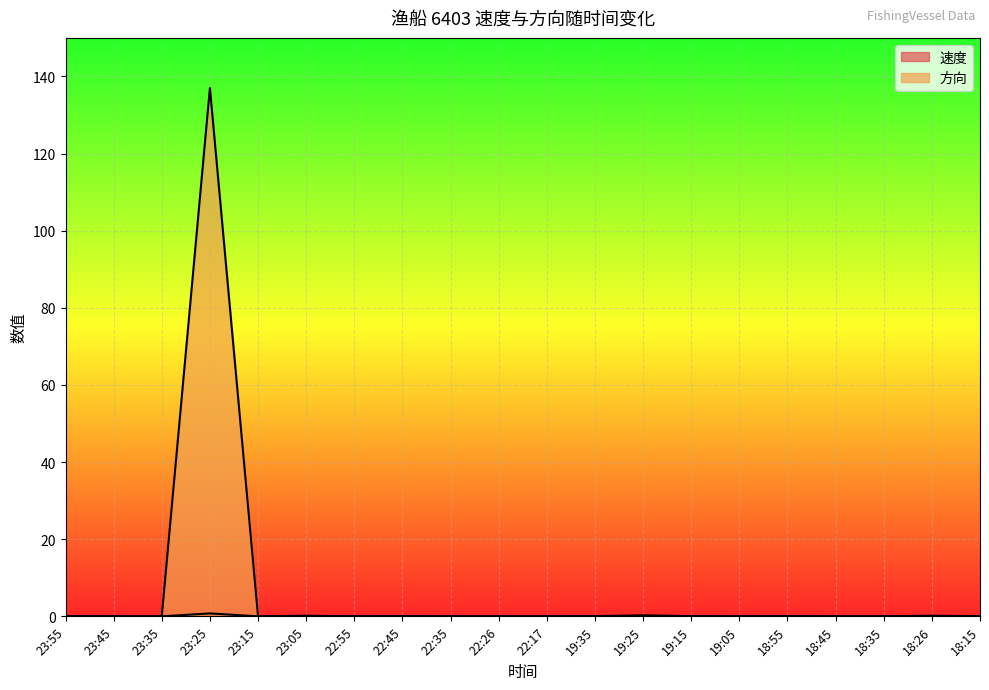

Between 22:35 and 18:26, which is larger?

18:26